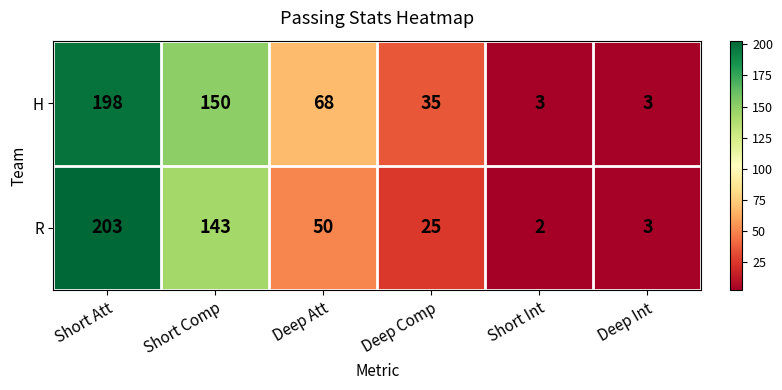

What is the sum of the H values at Deep Int and Short Att?

201